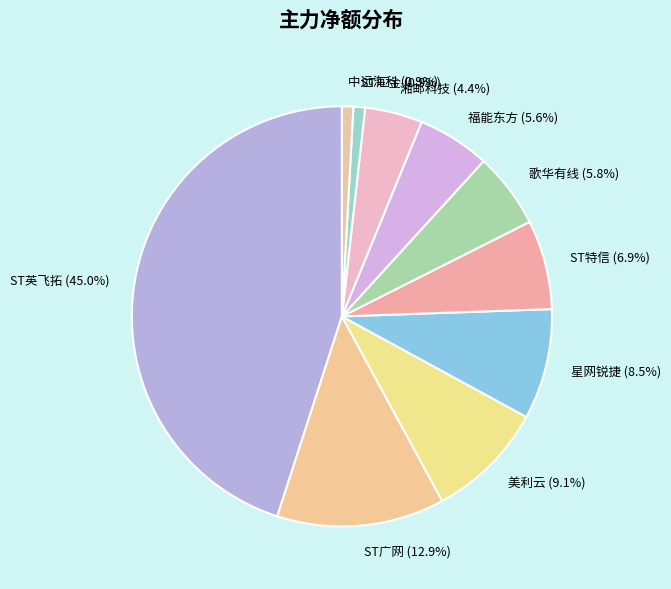

Is 湘邮科技 the majority of the pie?

No